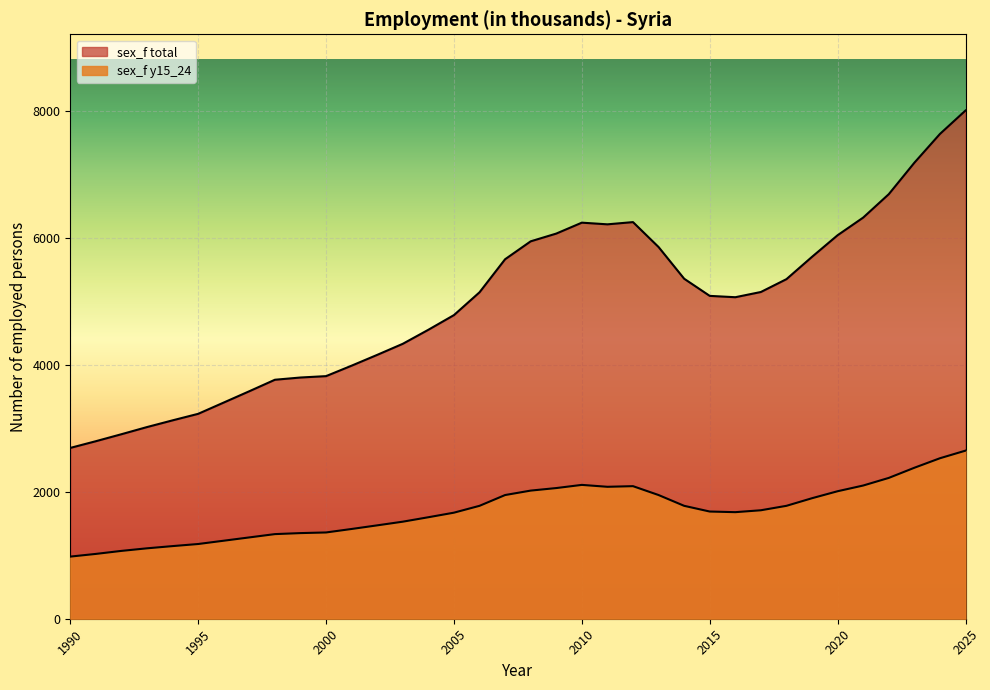

What is the spread (max minus min) of values at 2001?

2574.6